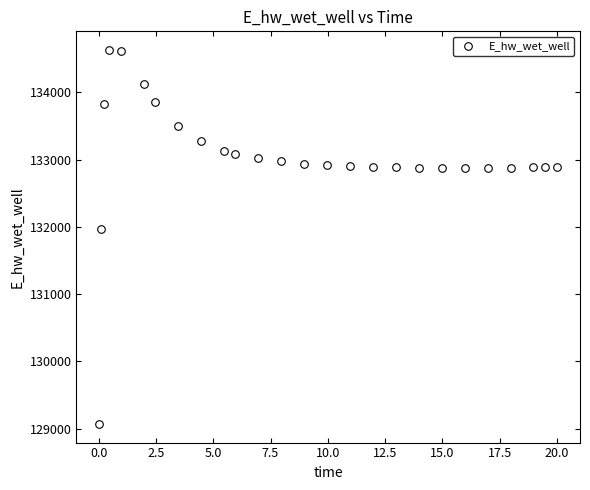

What is the range of Y values (max minus min)?

5558.1